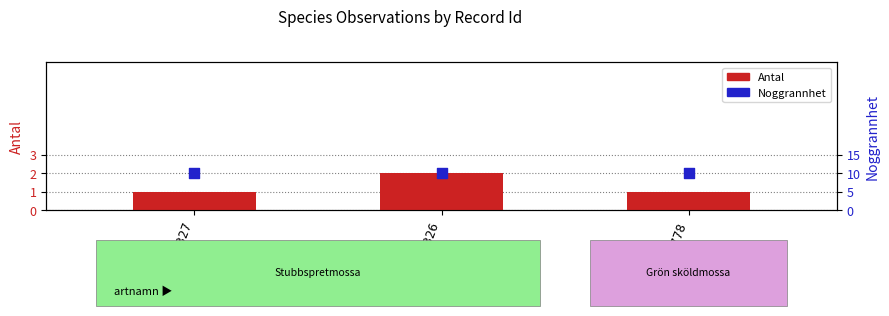

At how many categories does at least one series exceed 9?

3